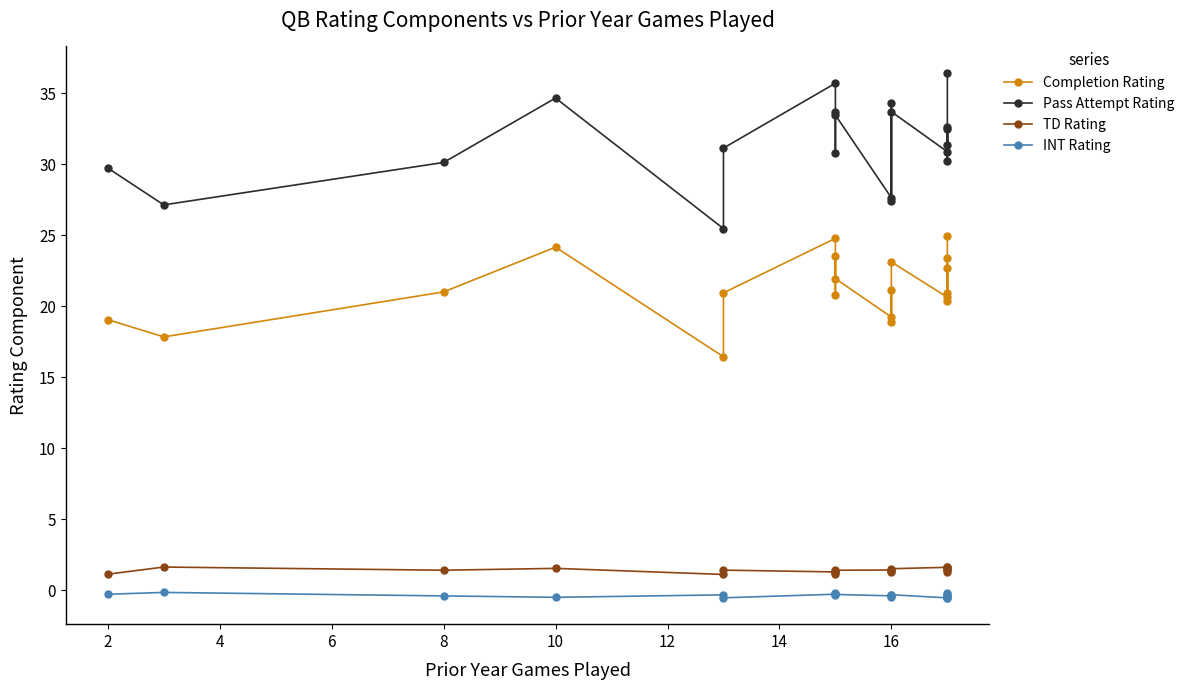

Reading left to right, what are all the values shown in this chart?

Completion Rating: 19.0	17.8	21.0	24.2	16.4	20.9	24.8	20.8	23.5	21.9	19.2	21.1	18.9	23.1	20.6	23.4	20.9	22.7	20.4	24.9
Pass Attempt Rating: 29.7	27.1	30.1	34.7	25.5	31.1	35.7	30.8	33.7	33.5	27.6	34.3	27.4	33.7	30.9	32.5	31.3	32.6	30.2	36.4
TD Rating: 1.1	1.6	1.4	1.5	1.1	1.4	1.3	1.2	1.3	1.4	1.4	1.2	1.4	1.5	1.6	1.5	1.3	1.4	1.5	1.7
INT Rating: -0.3	-0.2	-0.4	-0.5	-0.3	-0.5	-0.3	-0.2	-0.4	-0.3	-0.4	-0.4	-0.5	-0.3	-0.6	-0.4	-0.2	-0.4	-0.5	-0.5